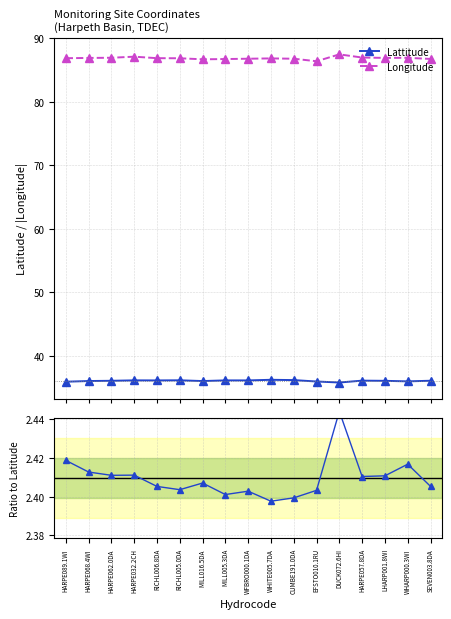

Between RICHL005.0DA and HARPE068.4WI, which is larger?

RICHL005.0DA